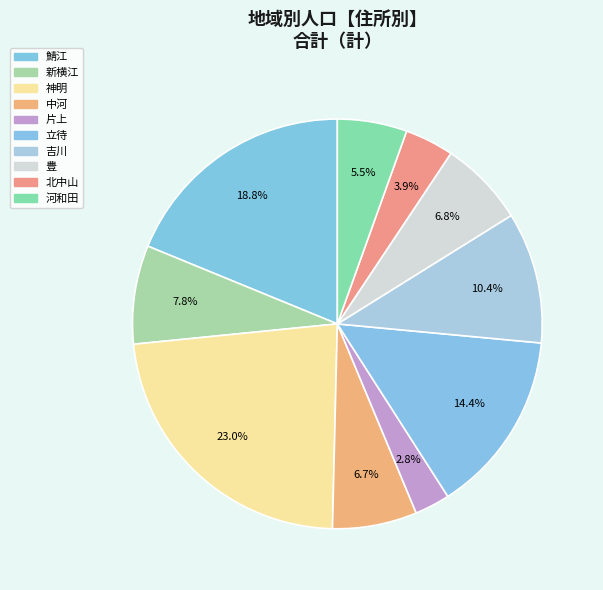

To the nearest percent, what percentage of the pie is 北中山?

4%